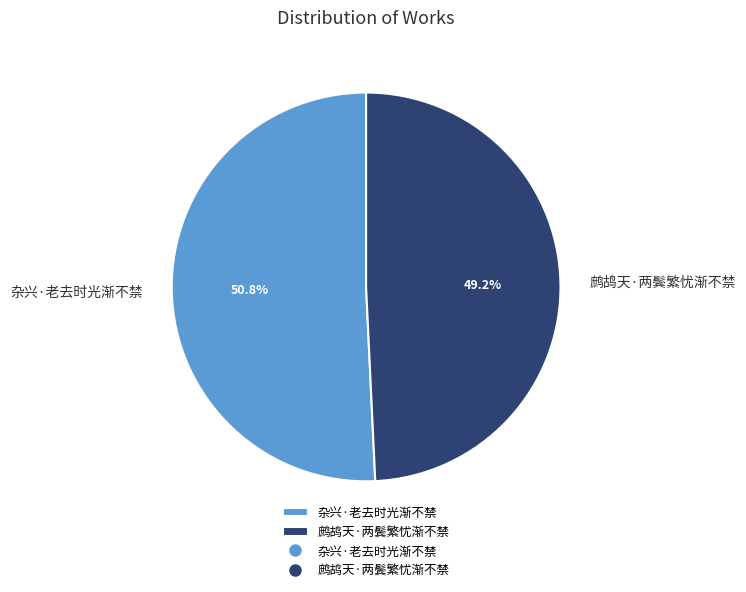

Which category accounts for the majority?

杂兴·老去时光渐不禁